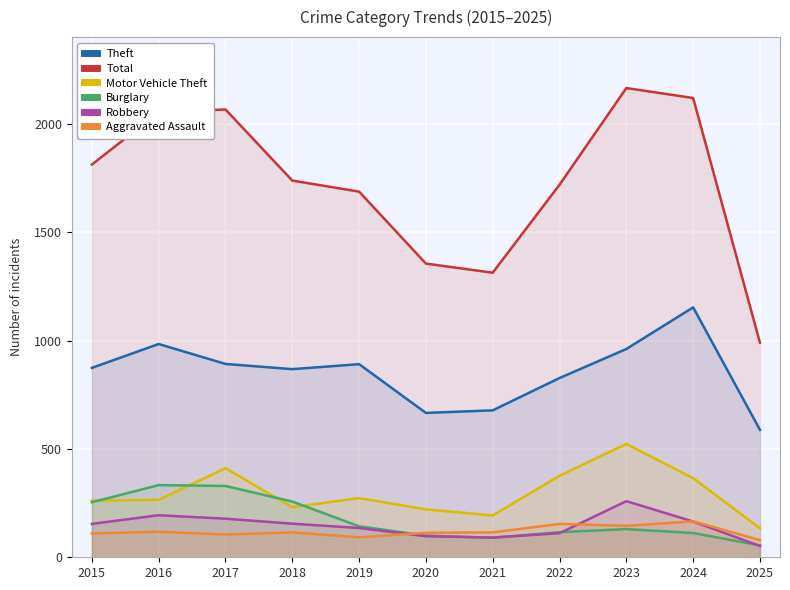

True or false: Burglary has a value of 491 at 2017.

False